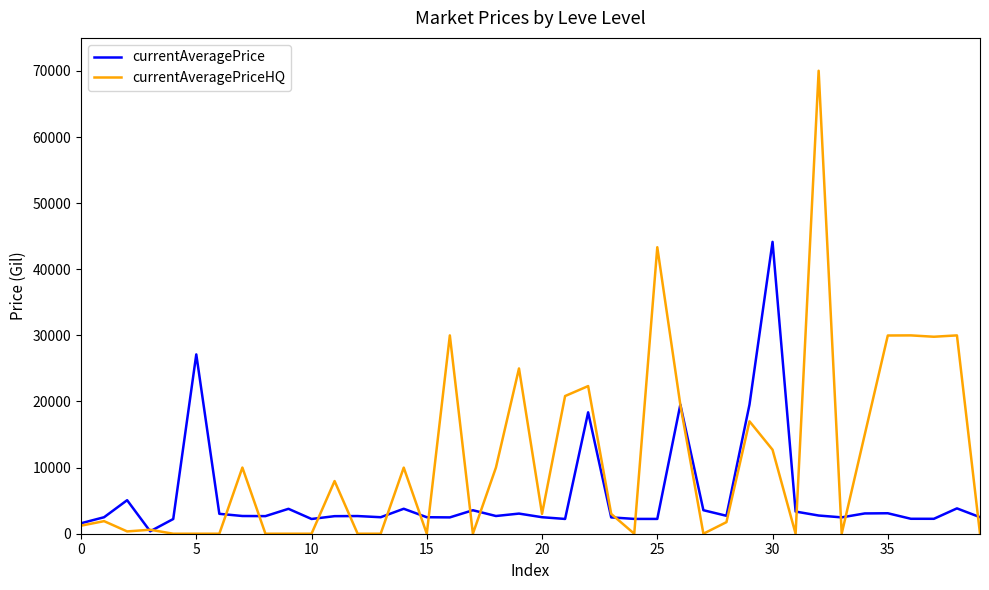

What is the maximum value shown in the chart?

70028.0